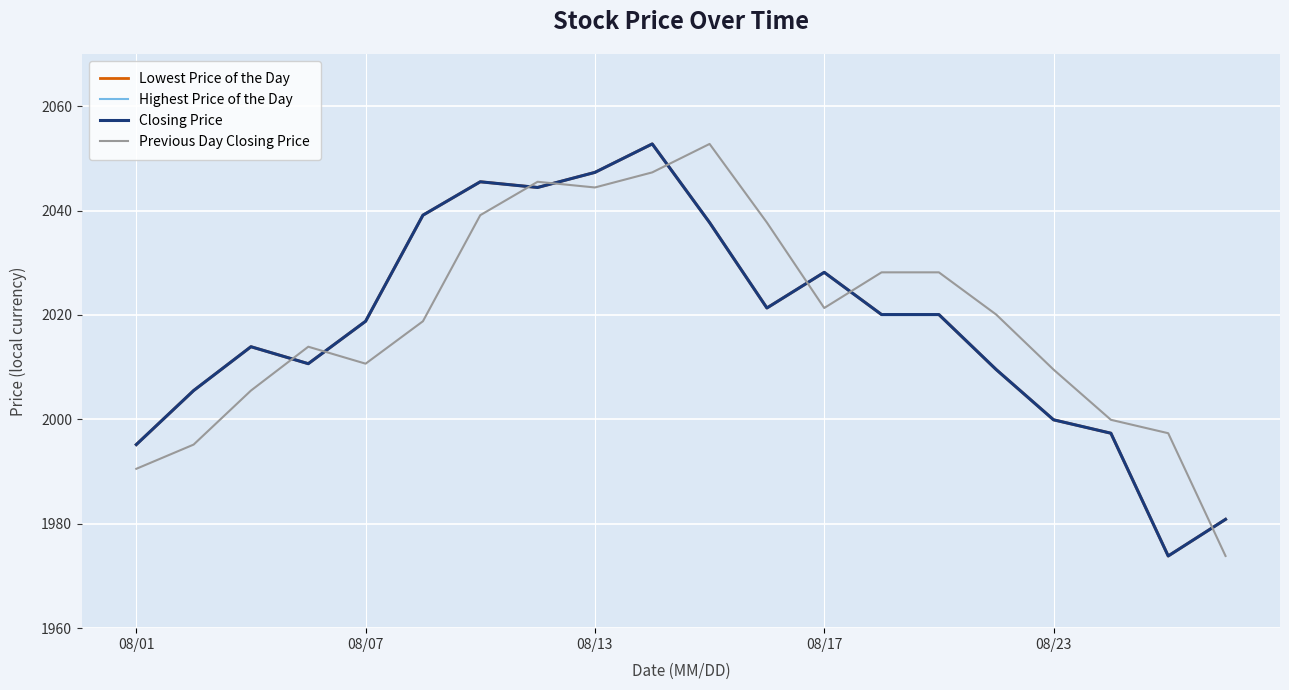

How many interior local valleys does the Closing Price series have?

4